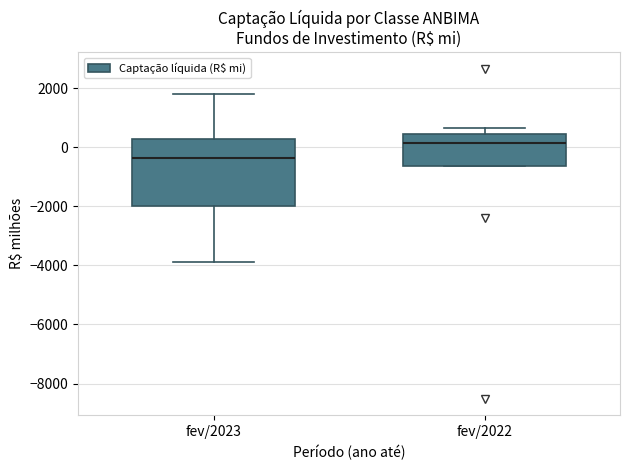

Reading left to right, transcribe this box plot: for each box, give where its median line is, the range the box spans, and where its two whiskers end, as read against the y-axis. The values are not printed on the chart, so give them approximately, as read against the axis.

fev/2023: median -400, box -2000 to 200, whiskers -3800 to 1800
fev/2022: median 200, box -600 to 400, whiskers -600 to 600